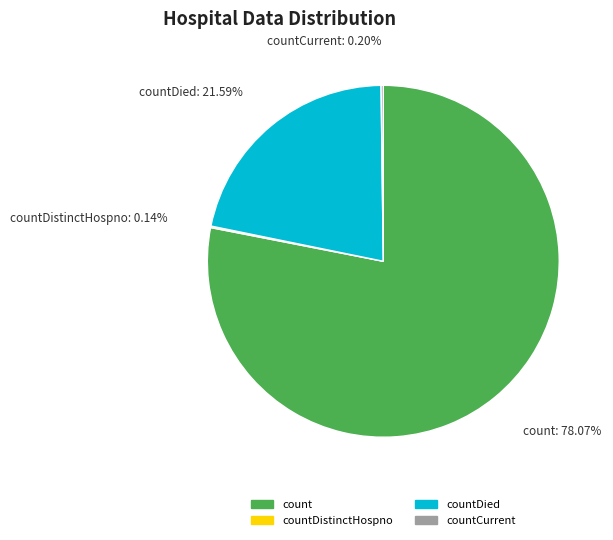

Which has a higher value, count or countDied?

count